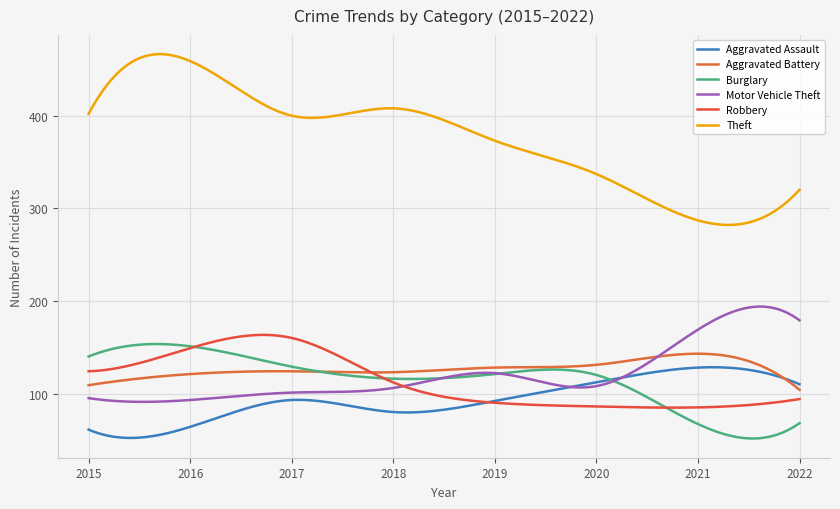

How many lines are shown in the chart?

6